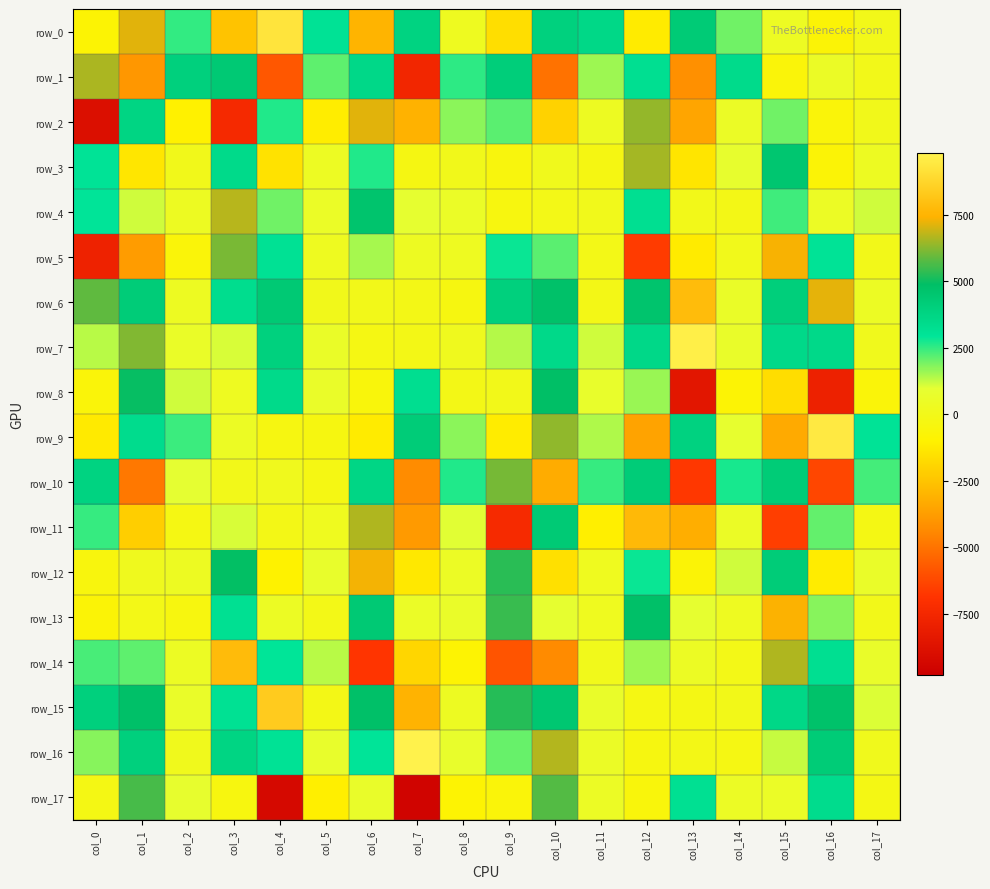

Where does the row_14 series first go above 658?

col_0